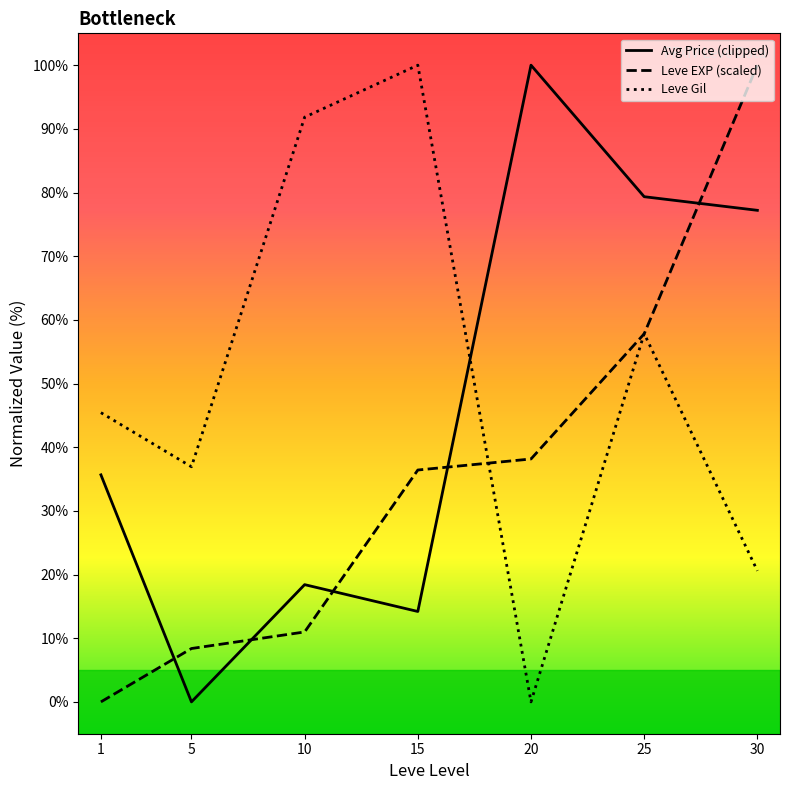

What value does the Avg Price (clipped) series have at 20?

100.0